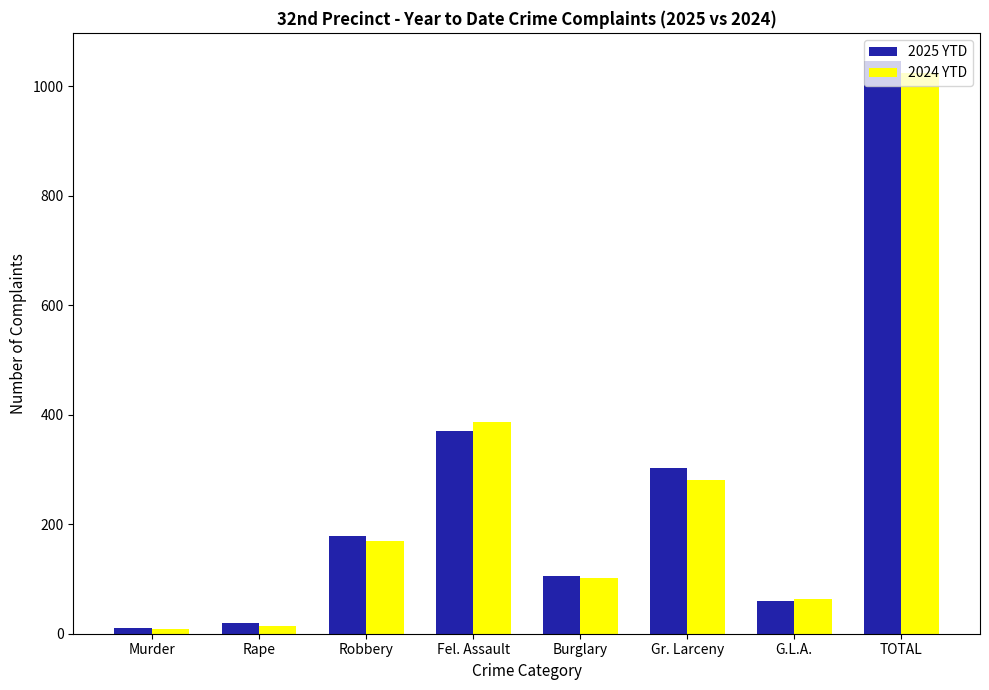

Reading left to right, extract all data points from this chart.

2025 YTD: Murder=10	Rape=19	Robbery=179	Fel. Assault=371	Burglary=105	Gr. Larceny=302	G.L.A.=59	TOTAL=1045
2024 YTD: Murder=8	Rape=14	Robbery=170	Fel. Assault=387	Burglary=101	Gr. Larceny=281	G.L.A.=63	TOTAL=1024